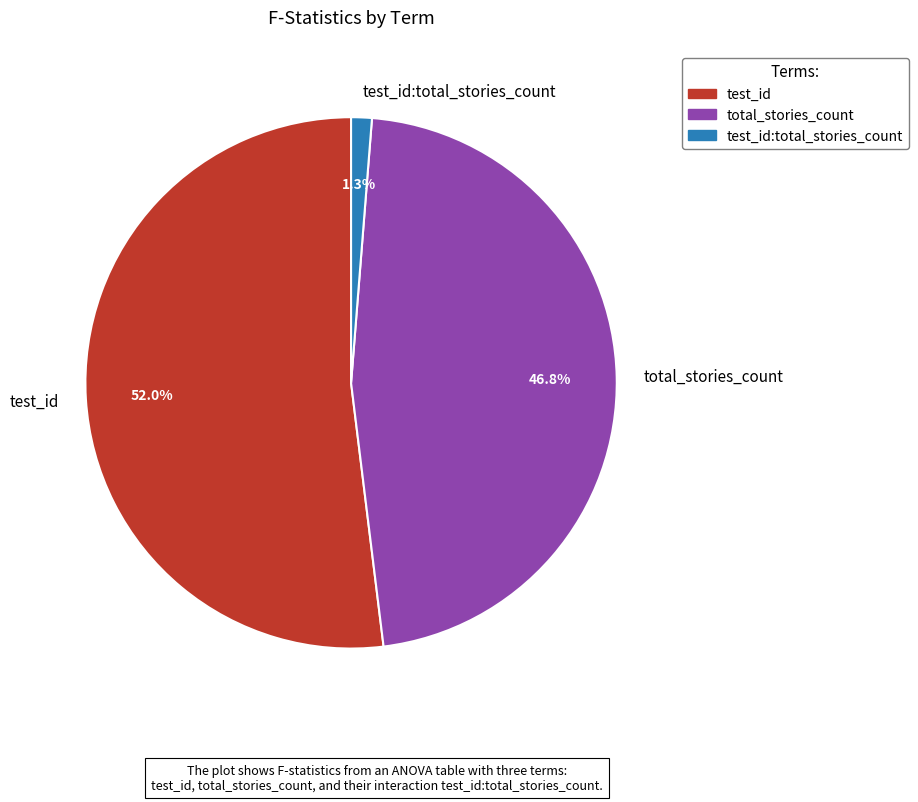

What is the smallest slice in the pie chart?

test_id:total_stories_count